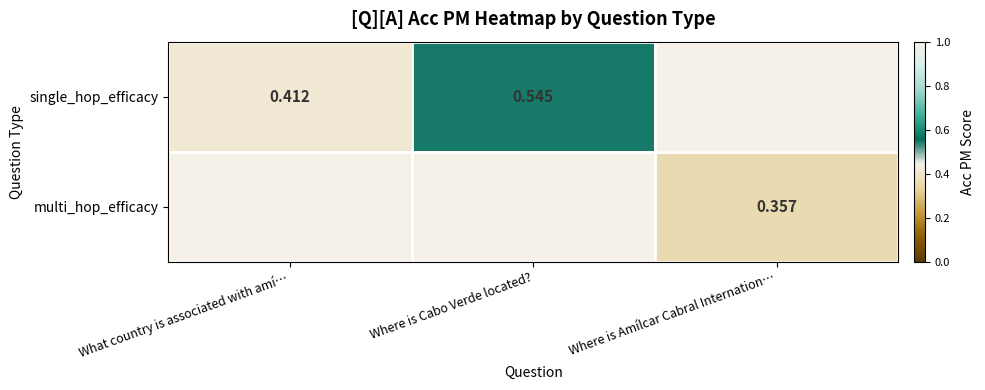

List the labels in order of single_hop_efficacy value, smallest first.

What country is associated with amí…, Where is Cabo Verde located?, Where is Amílcar Cabral Internation…